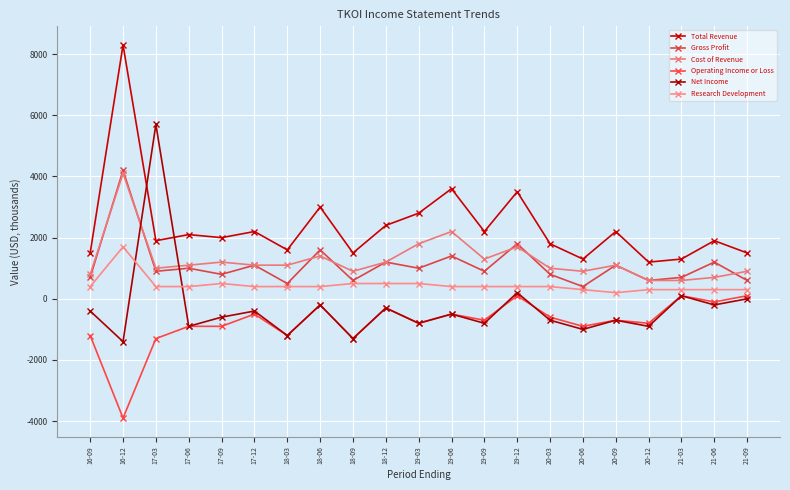

Which has a higher value, 18-06 or 17-06?

18-06